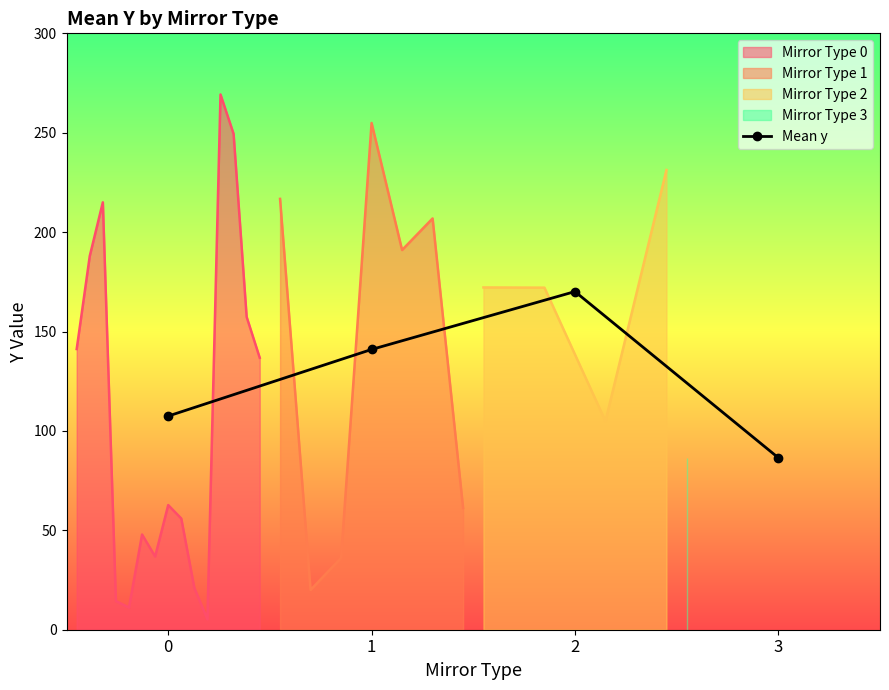

What is the value of the 3rd point from the left?

170.1